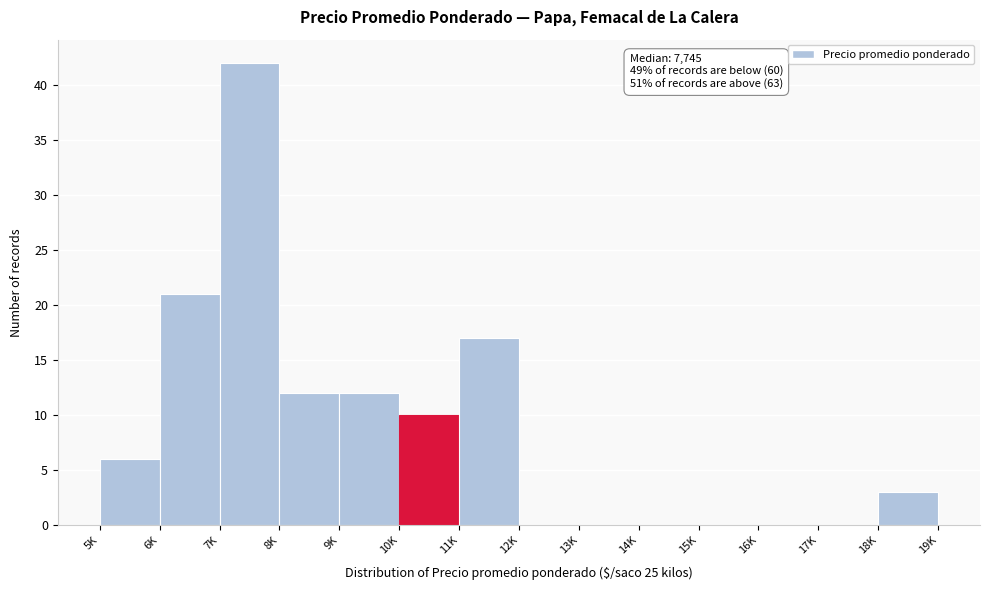

Reading left to right, what are all the values shown in this chart?

5K=6	6K=21	7K=42	8K=12	9K=12	10K=10	11K=17	12K=0	13K=0	14K=0	15K=0	16K=0	17K=0	18K=3